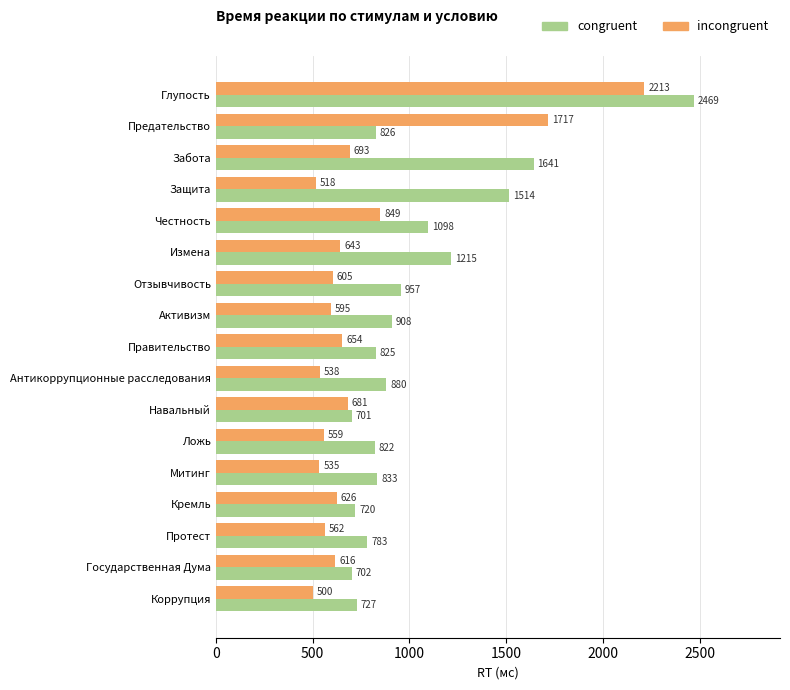

What is the average value of the incongruent series?

771